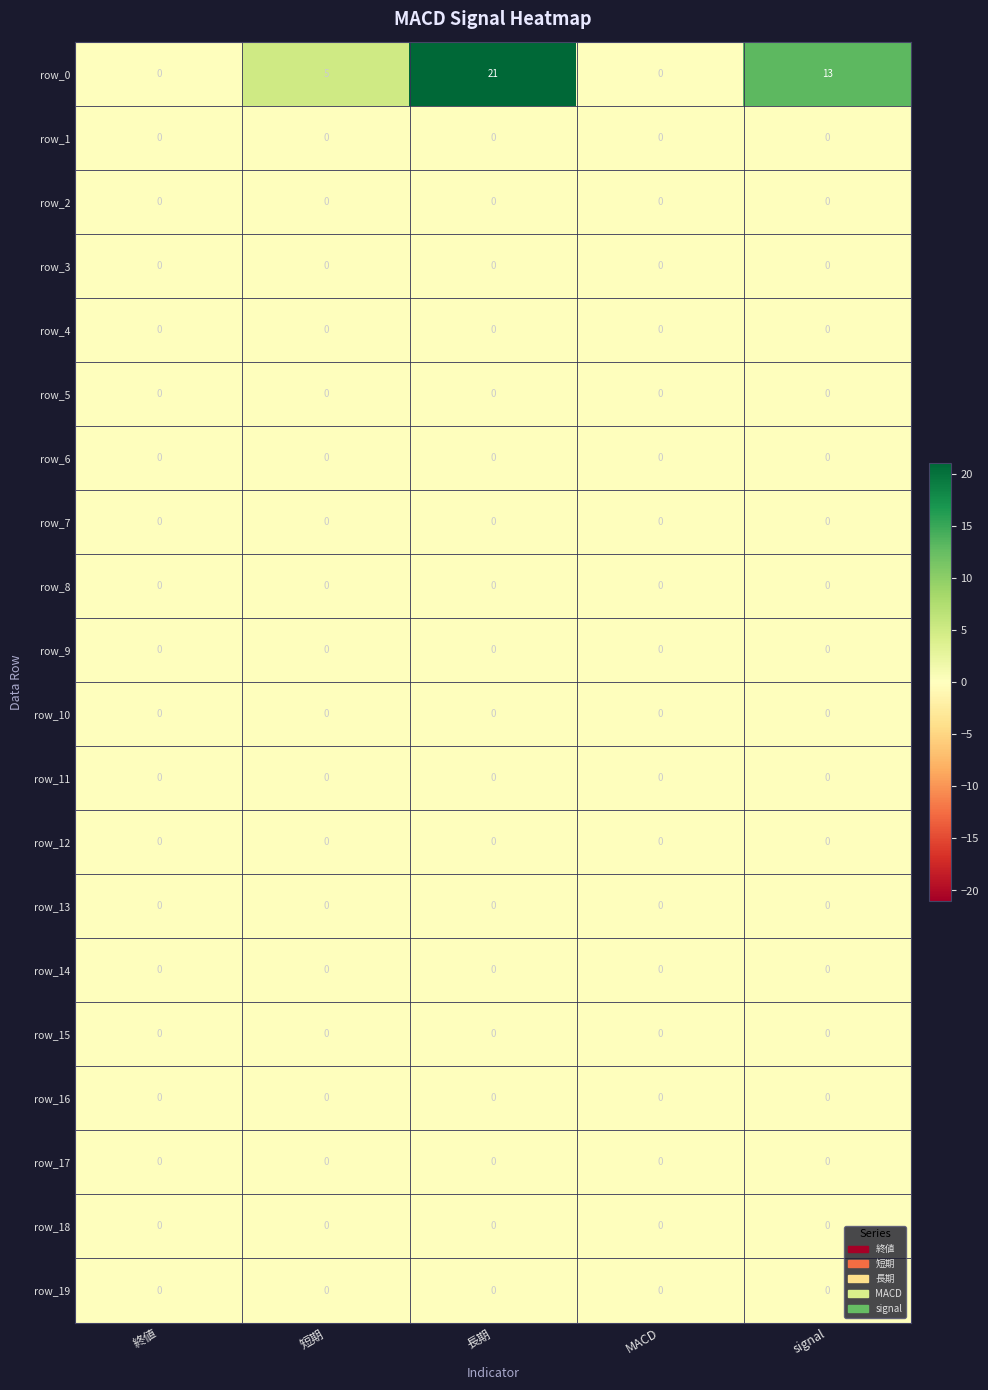

True or false: row_5 has a value of 0 at signal.

True